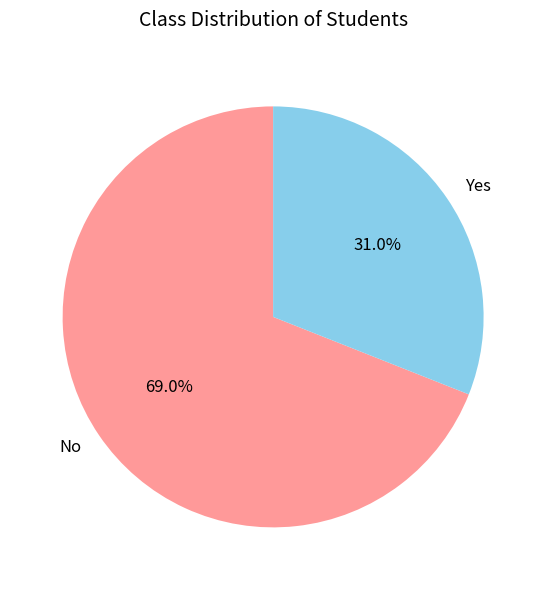

Rank the categories by value from lowest to highest.

Yes, No